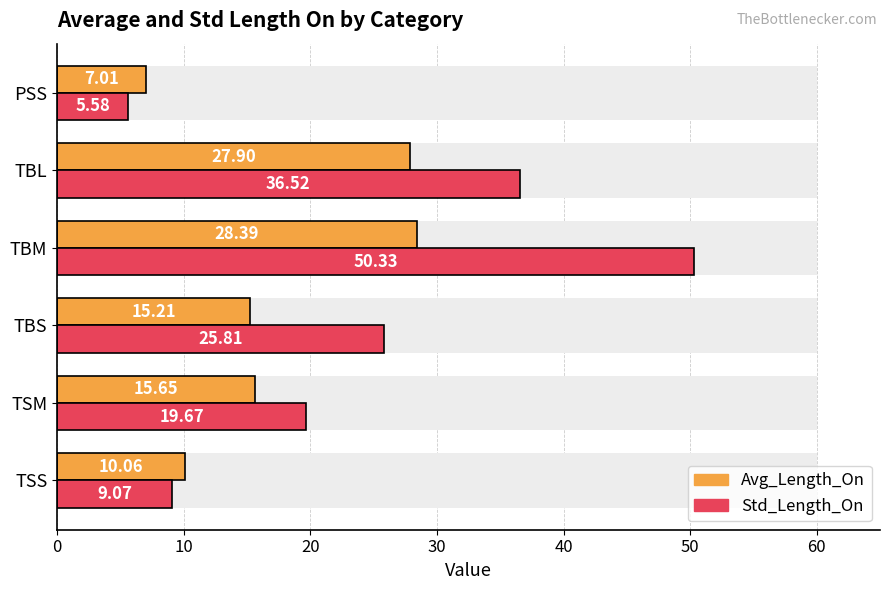

What is the difference between the second highest and second lowest values in the Std_Length_On series?

27.5